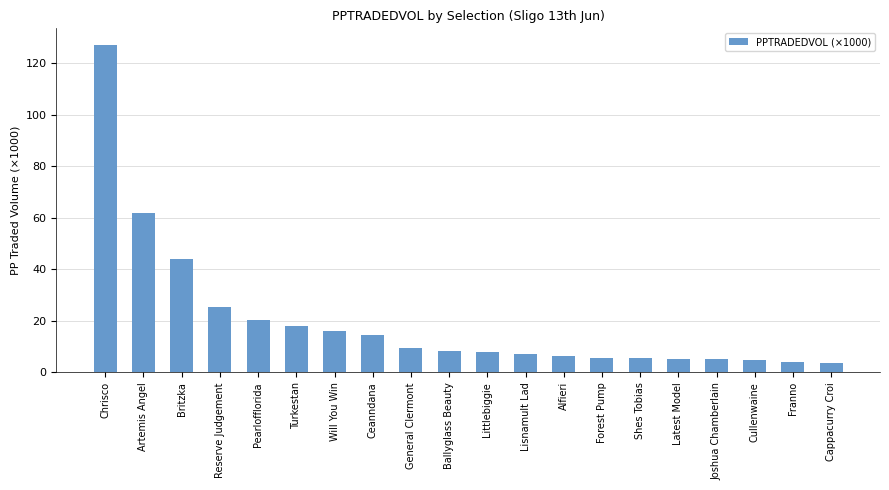

What is the label of the 3rd bar from the left?

Britzka